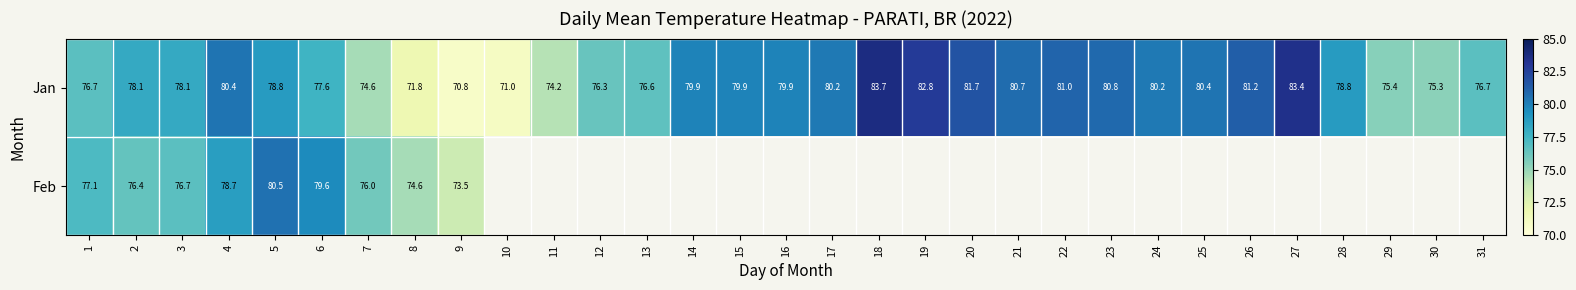

What is the approximate value of Jan at 27?

83.4